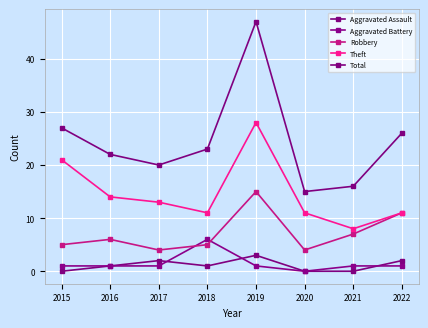

What is the total value across all series at 2020?

30